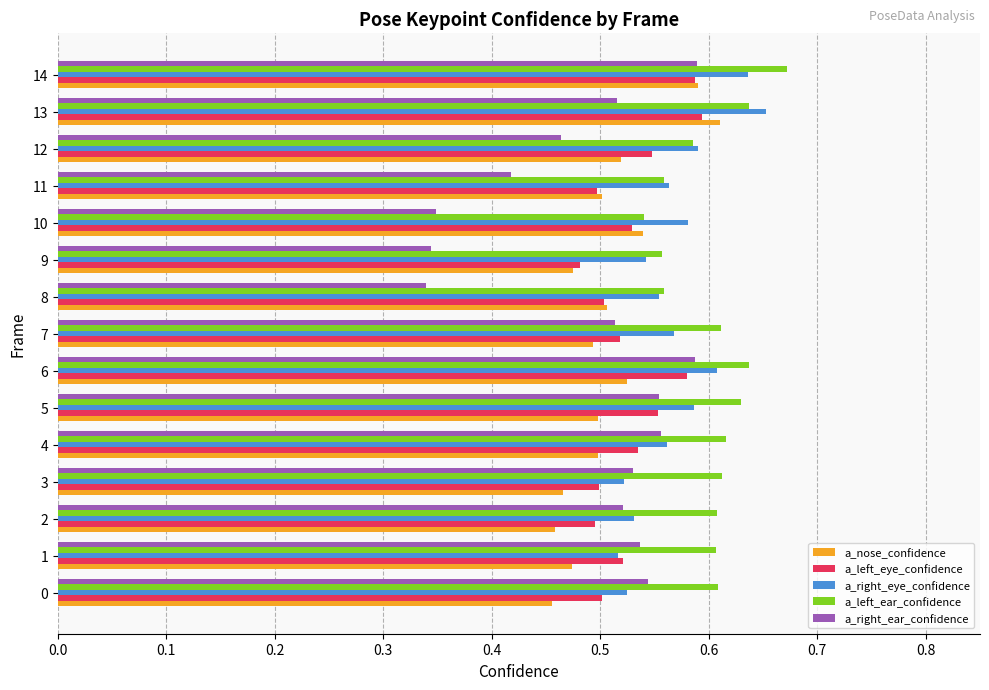

What is the total value across all series at 3?

2.6